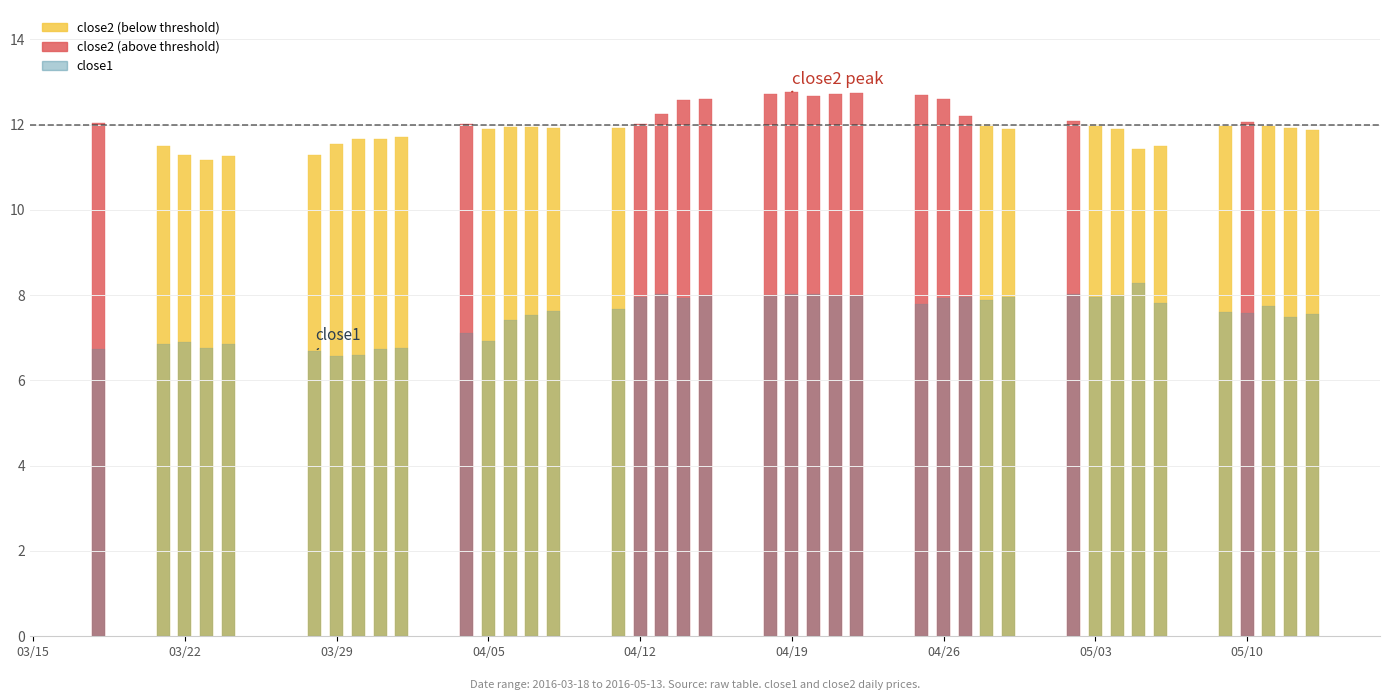

What is the sum of all close1 values?

301.2